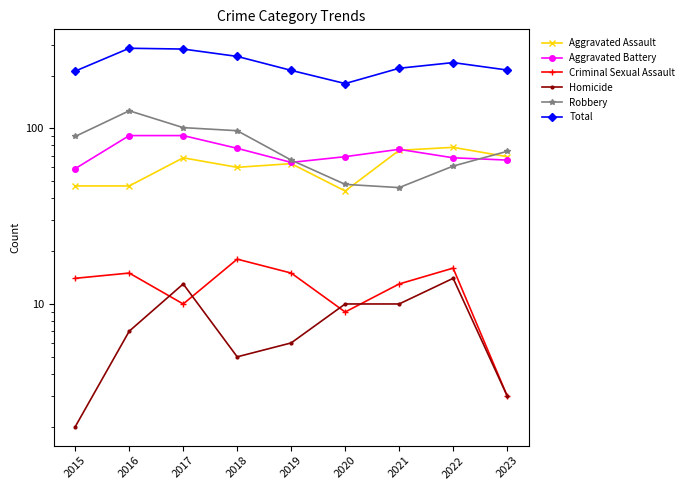

What are all the series names shown in the legend?

Aggravated Assault, Aggravated Battery, Criminal Sexual Assault, Homicide, Robbery, Total